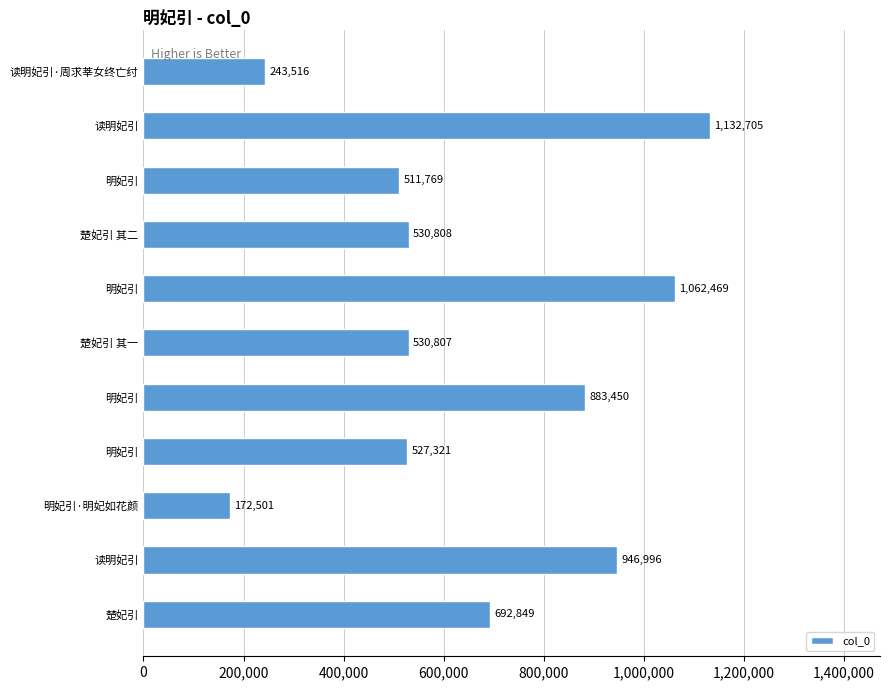

What is the average value?

657745